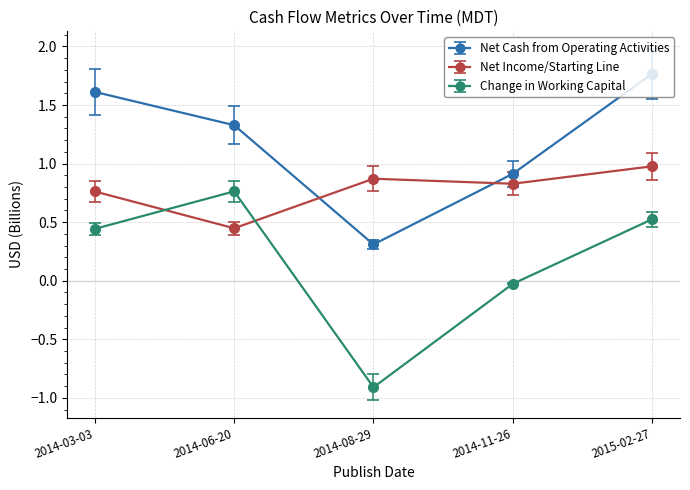

What is the difference between the highest and lowest values at 2014-03-03?

1.2